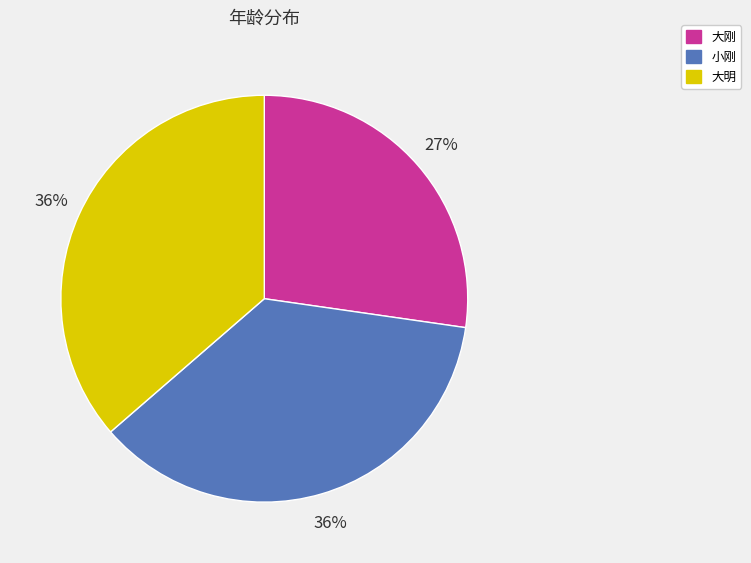

Which category has the smallest portion of the pie?

大刚